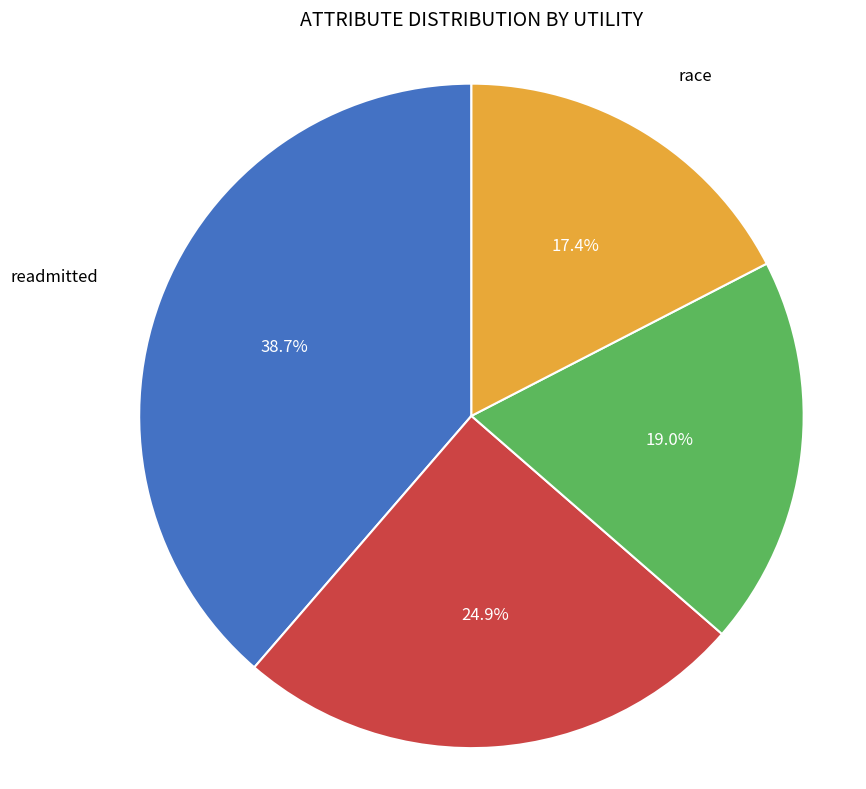

Is there any slice that represents more than half of the pie?

No